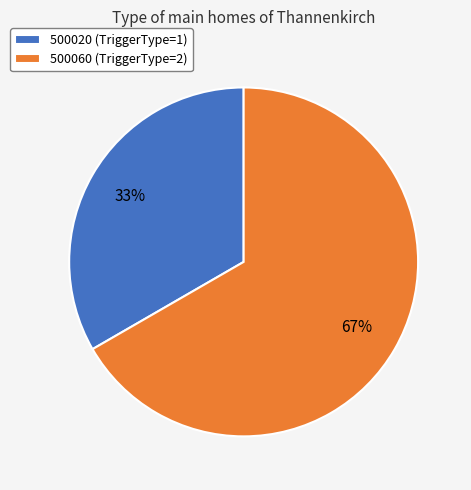

Between 500060 (TriggerType=2) and 500020 (TriggerType=1), which is larger?

500060 (TriggerType=2)